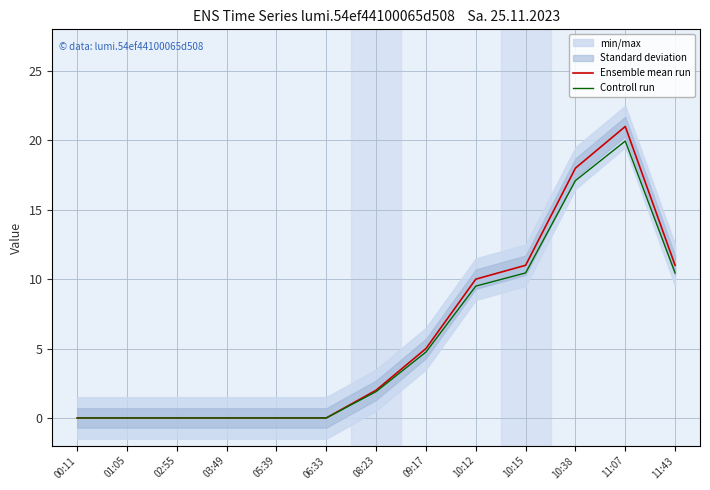

How many interior local peaks does the Ensemble mean run series have?

1